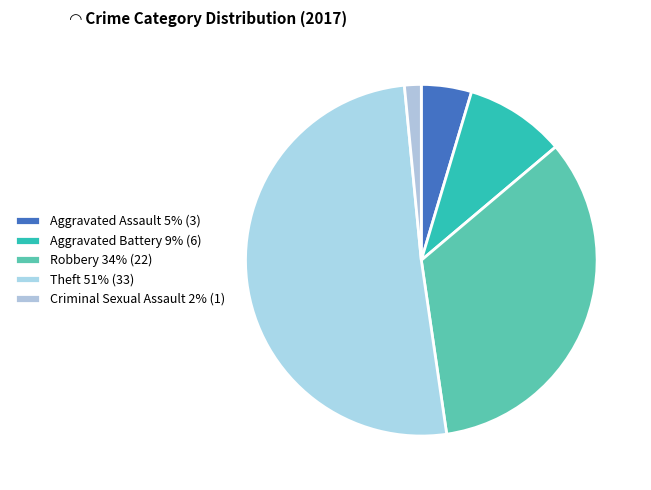

To the nearest percent, what portion does Theft represent?

51%